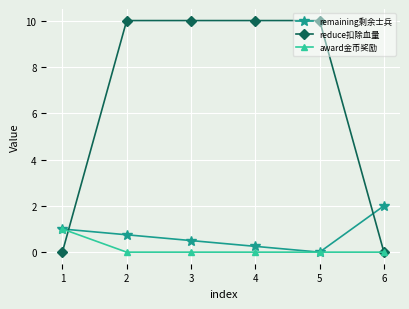

What is the total value across all series at 2?

10.8